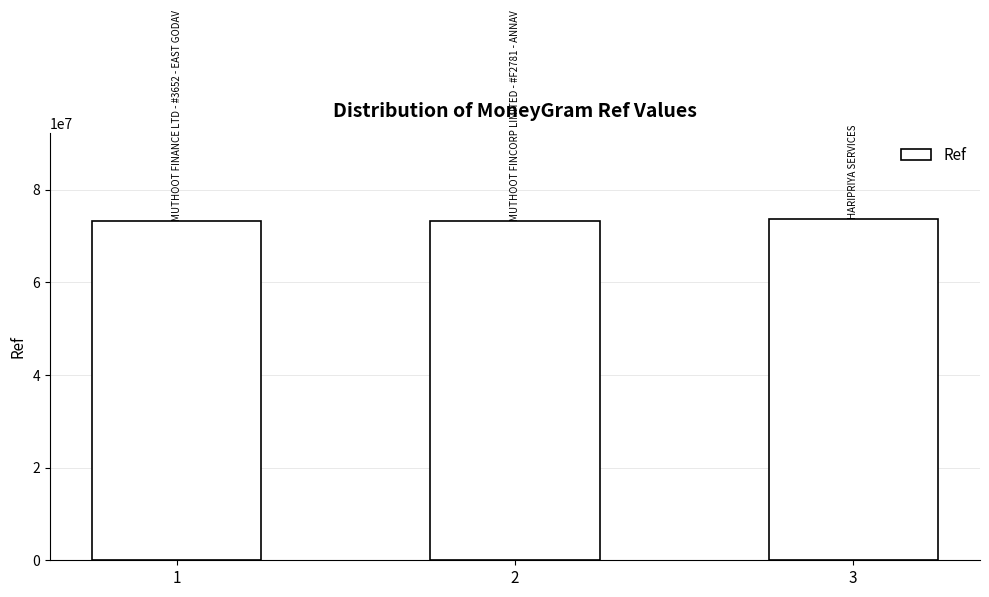

How many distinct data groups are displayed?

1